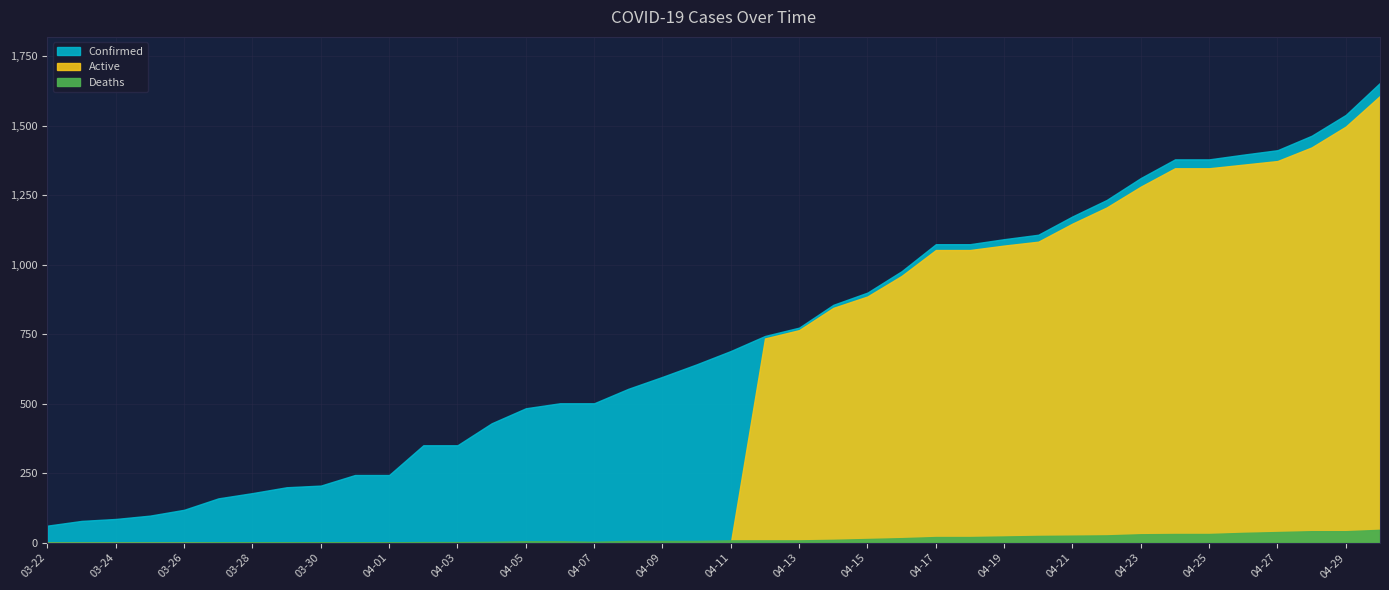

Which category has the highest value in the Active series?

04-30